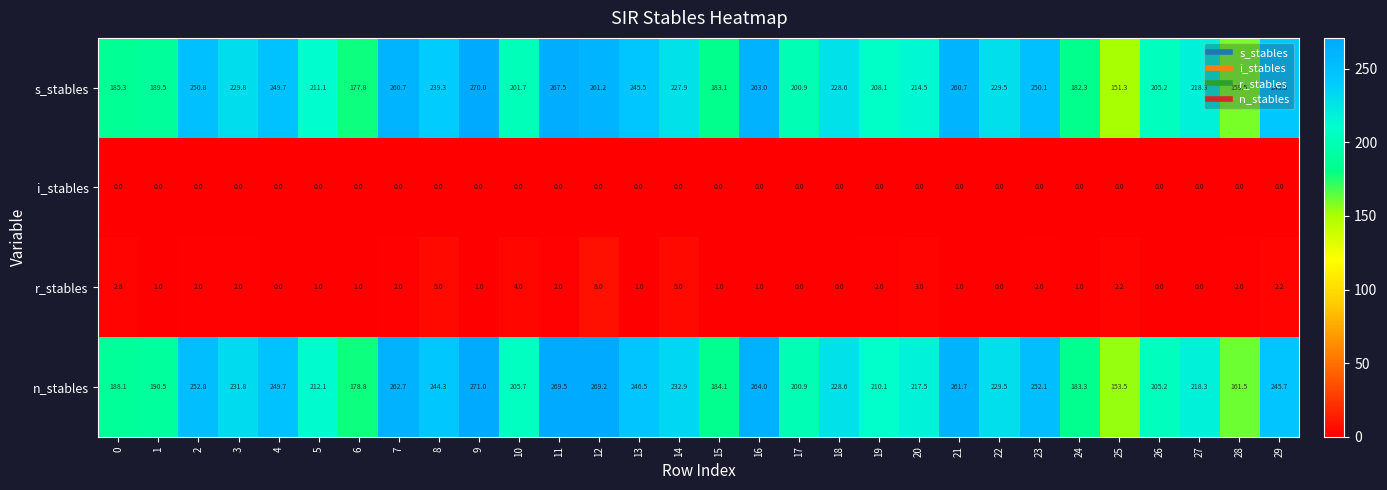

How many data points does each series have?

30